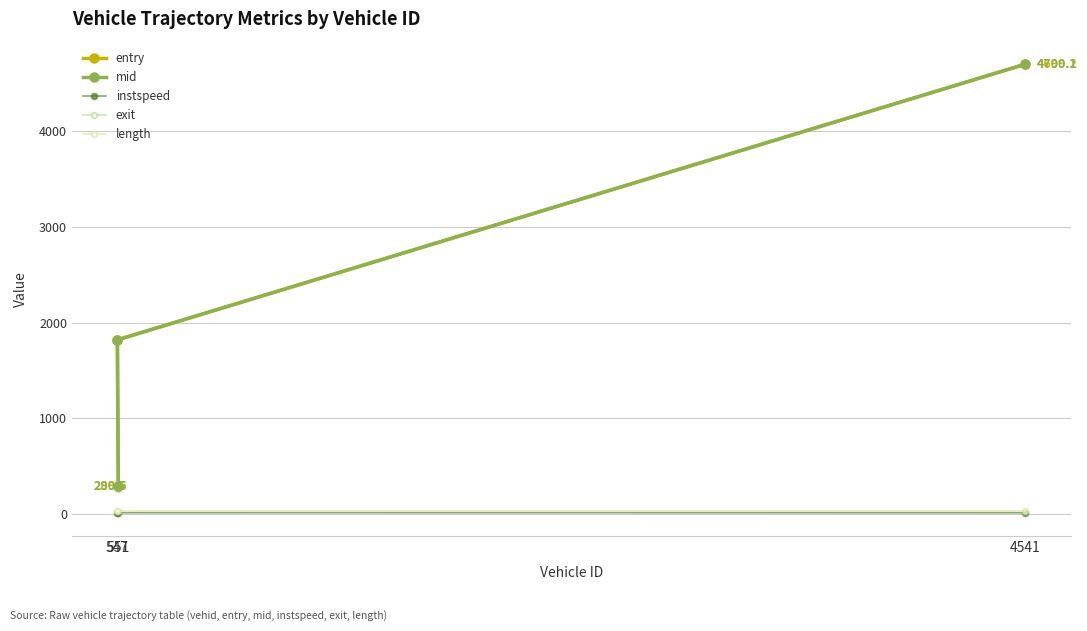

Rank the series by their maximum value, from lowest to highest.

instspeed, length, entry, mid, exit